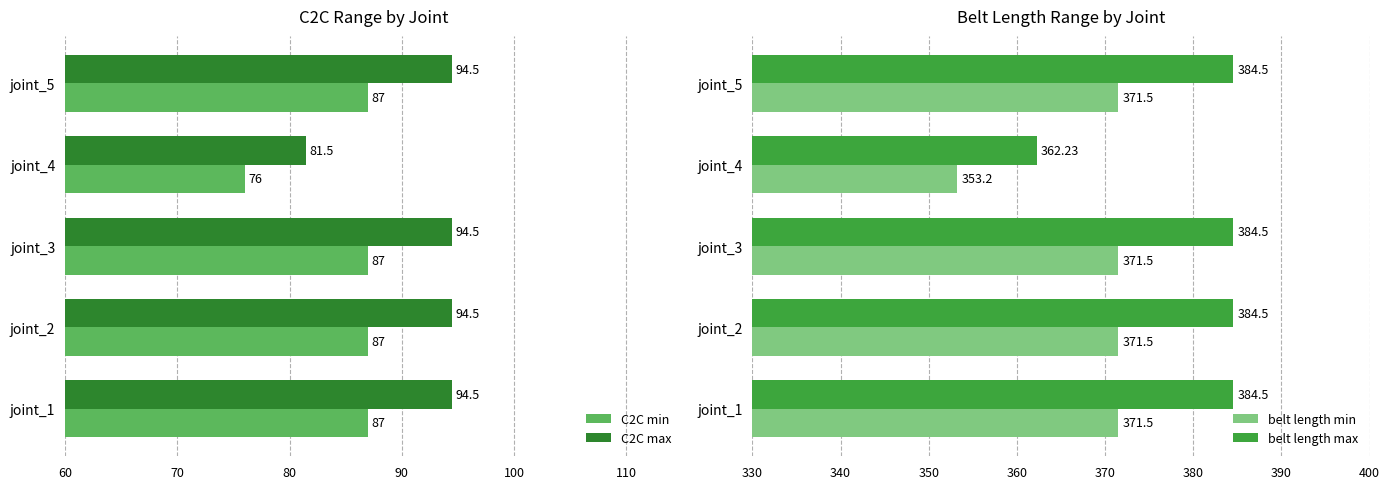

What value does the belt length min series have at joint_2?

371.5